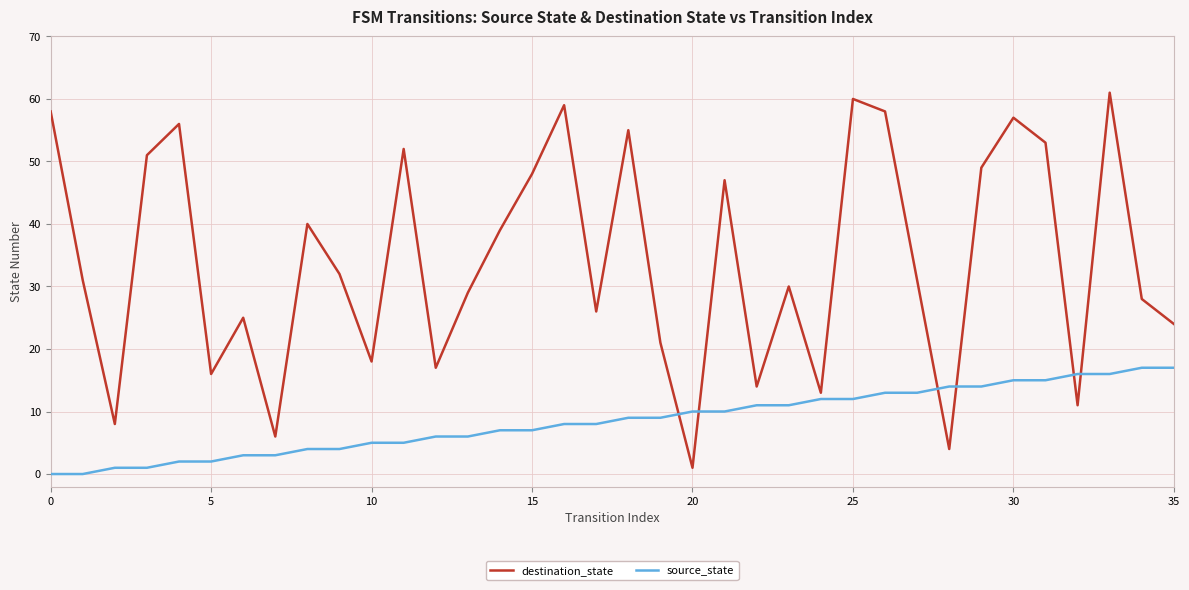

Which series has the largest total across all categories?

destination_state